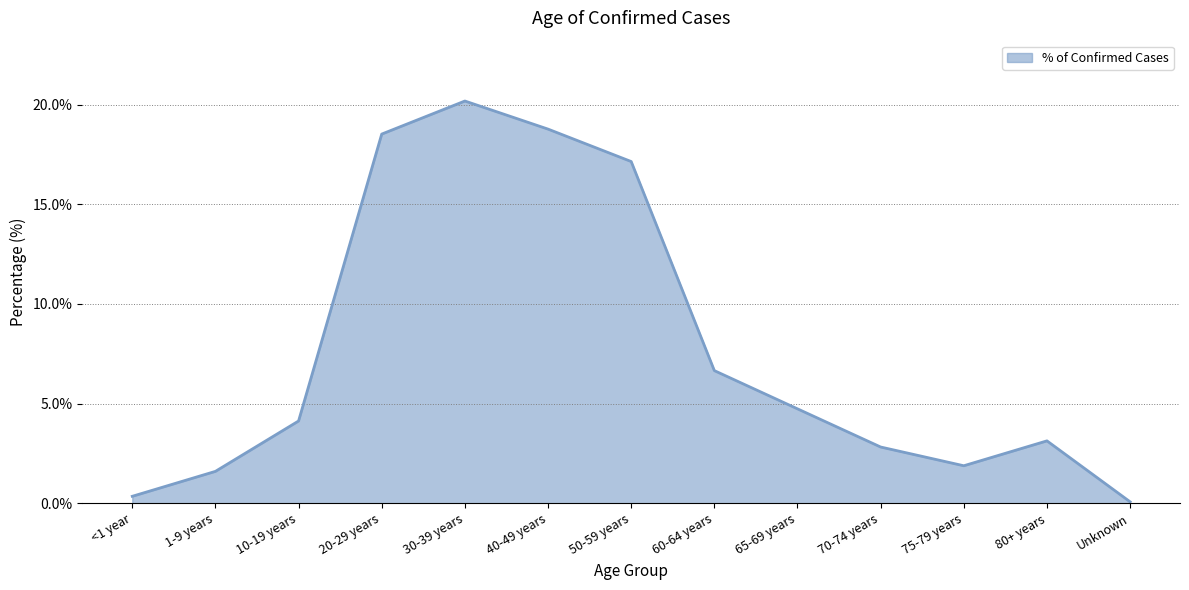

How many lines are shown in the chart?

1